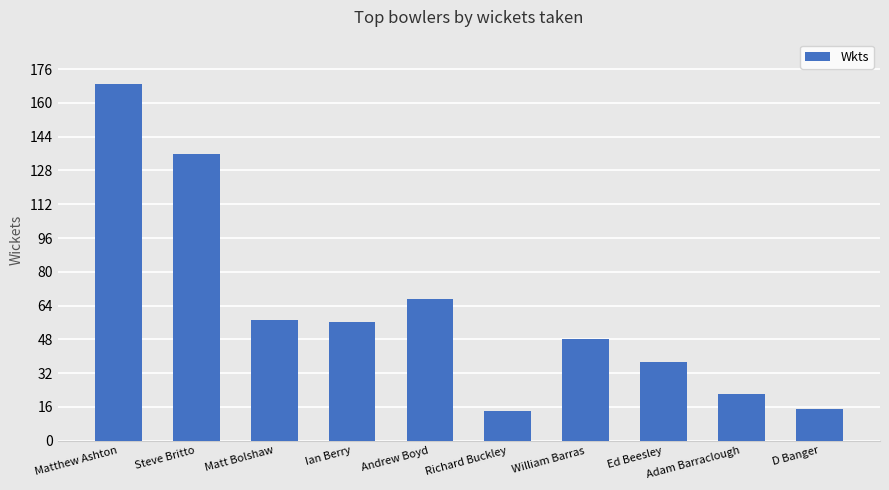

Where is the data nearest to the value 91?

Andrew Boyd